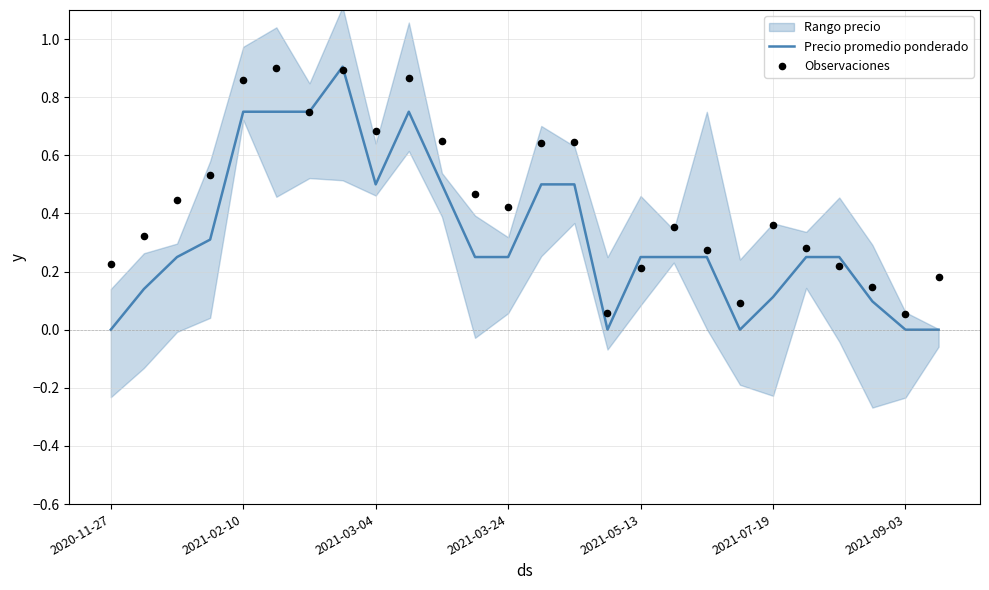

At how many categories does at least one series exceed 0?

26